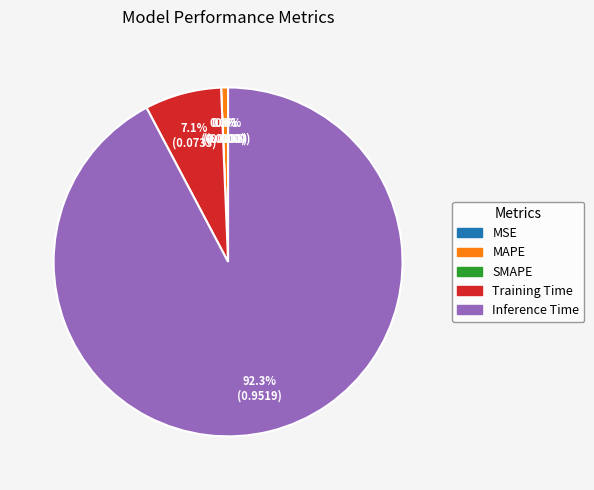

Is it true that Inference Time is 97% of the pie?

False